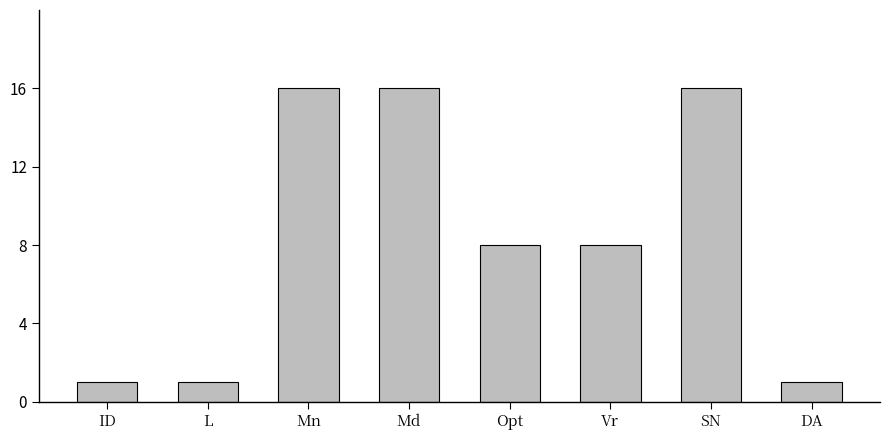

What is the value of the 2nd bar from the left?

1